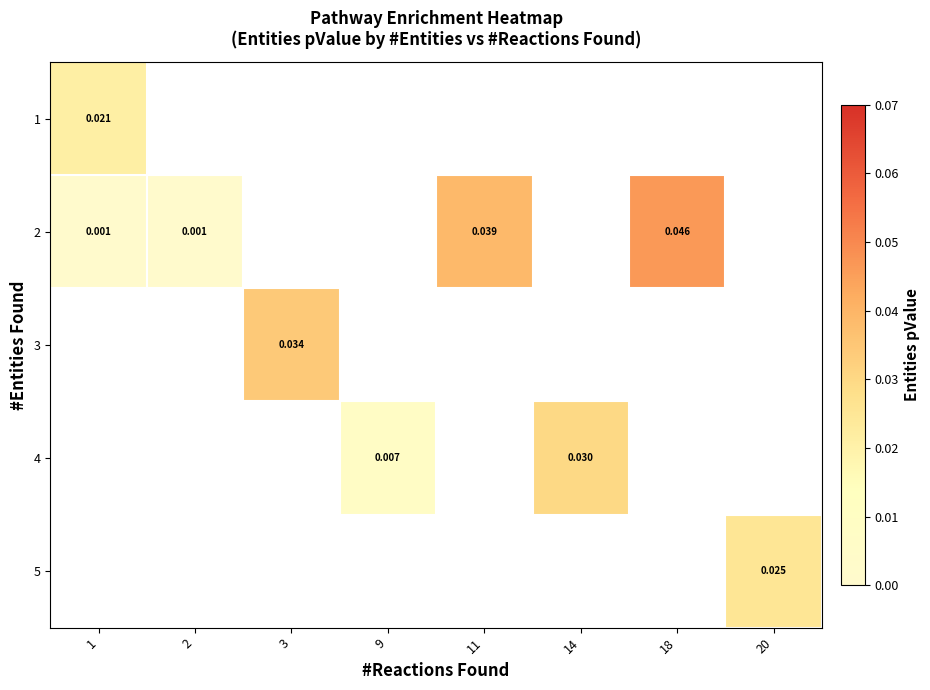

Which category has the lowest value in the row_2 series?

1